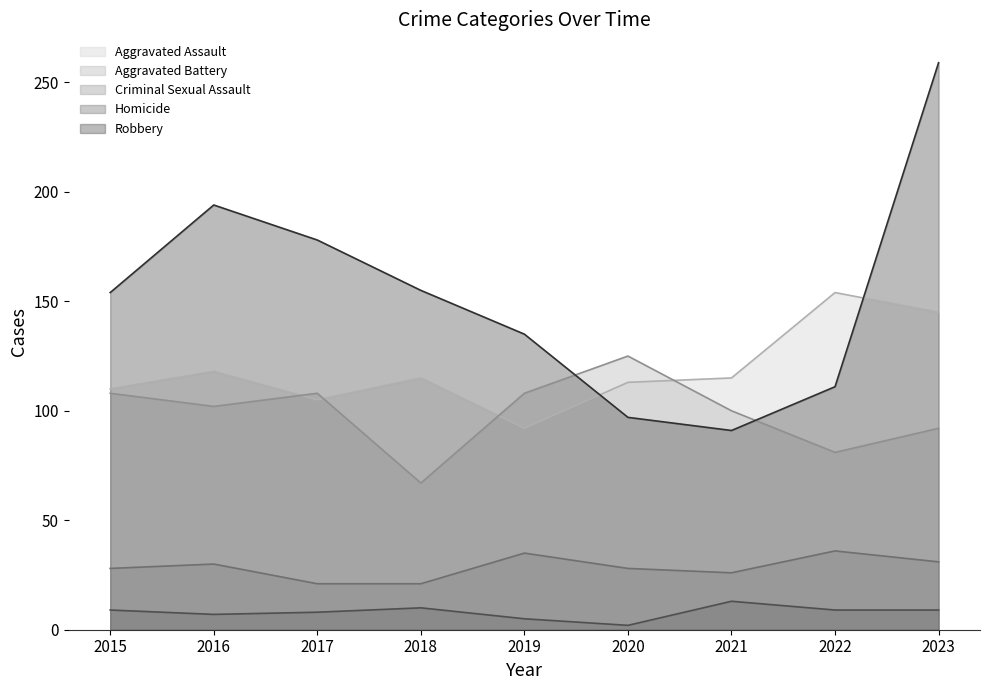

Between which two adjacent categories do Aggravated Battery and Robbery first intersect?

2019 and 2020